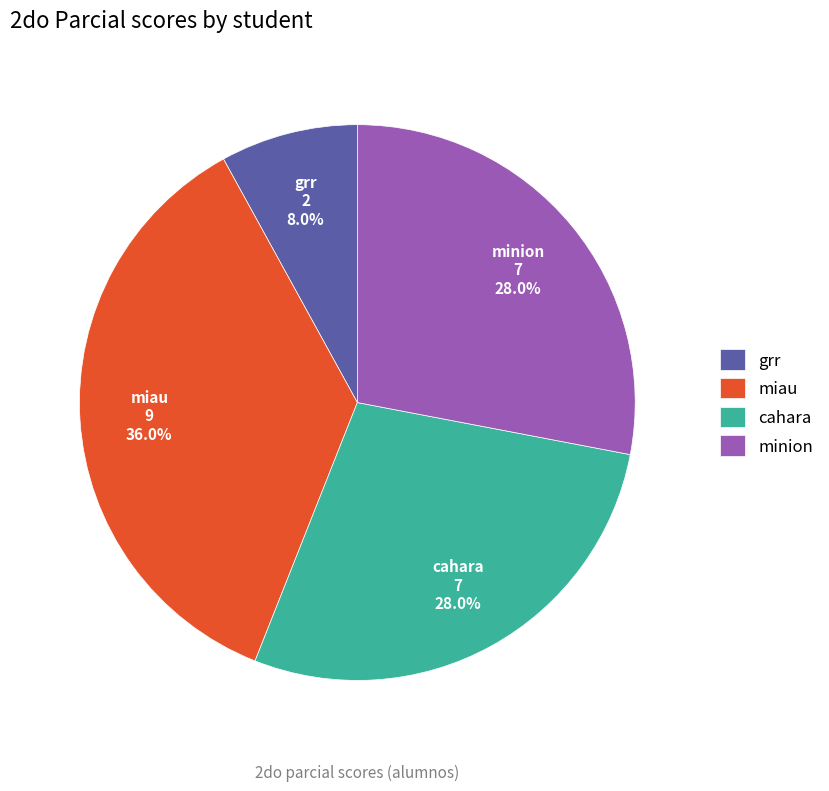

Approximately how many times larger is the value at cahara compared to miau?

0.8